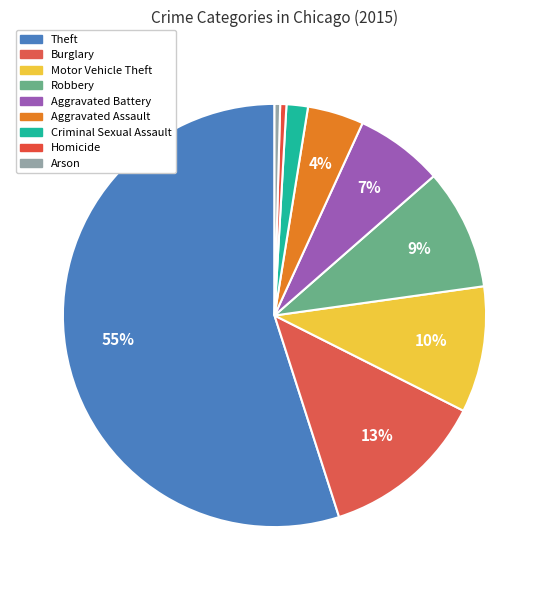

What percentage is NOT represented by Theft?

45.1%